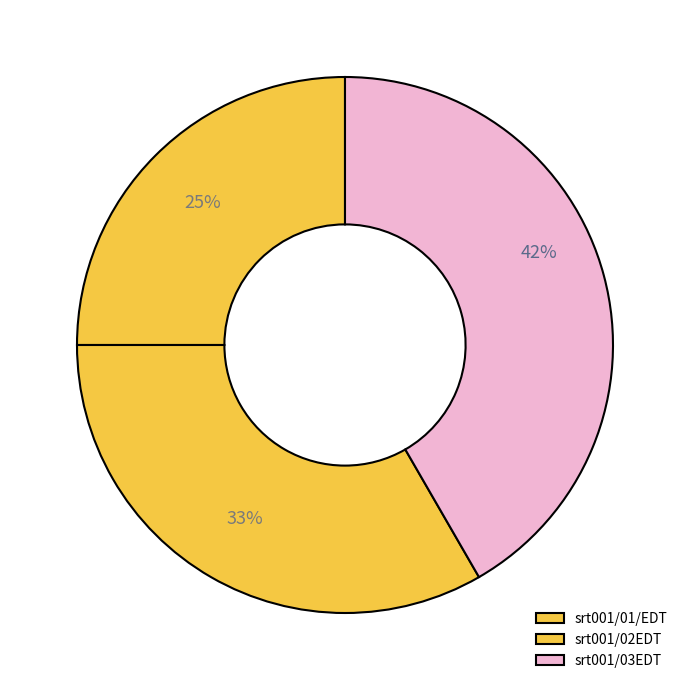

True or false: srt001/02EDT accounts for 33% of the total.

True